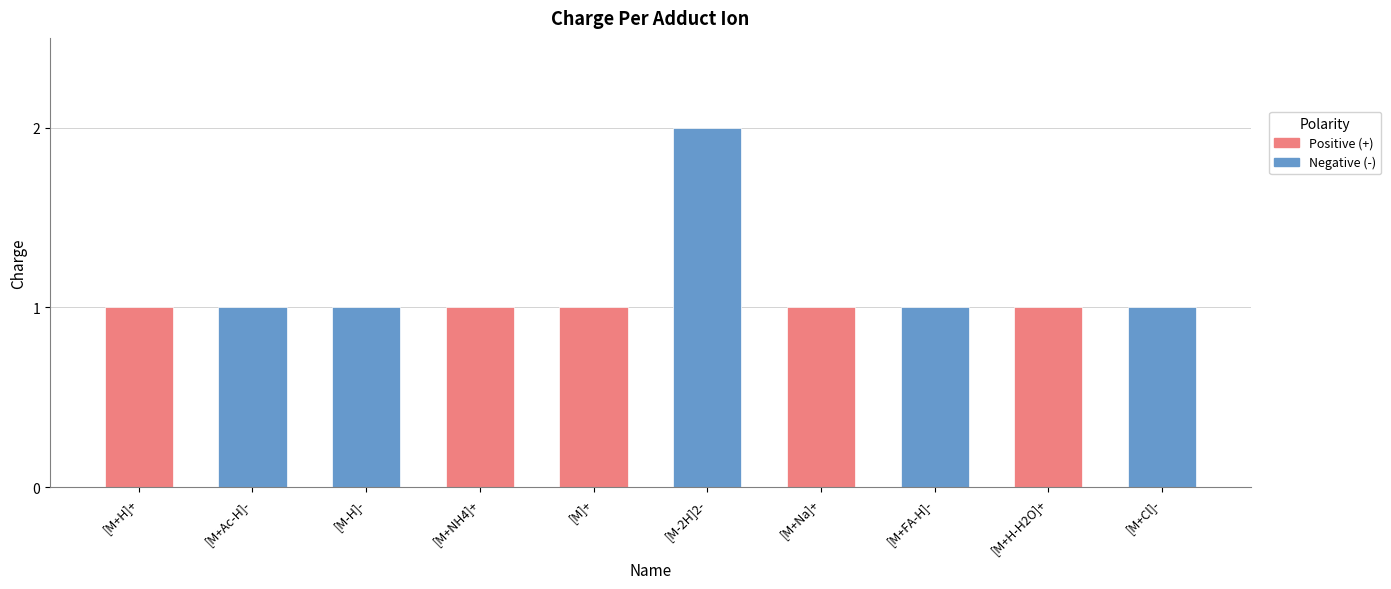

Which label corresponds to the largest value in the chart?

[M-2H]2-